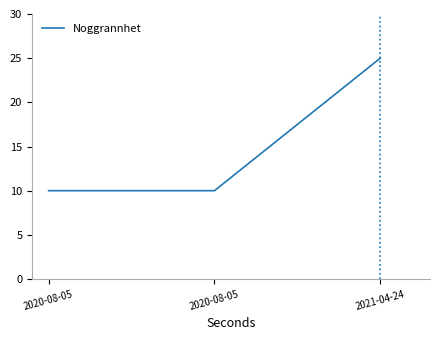

How many lines are shown in the chart?

1